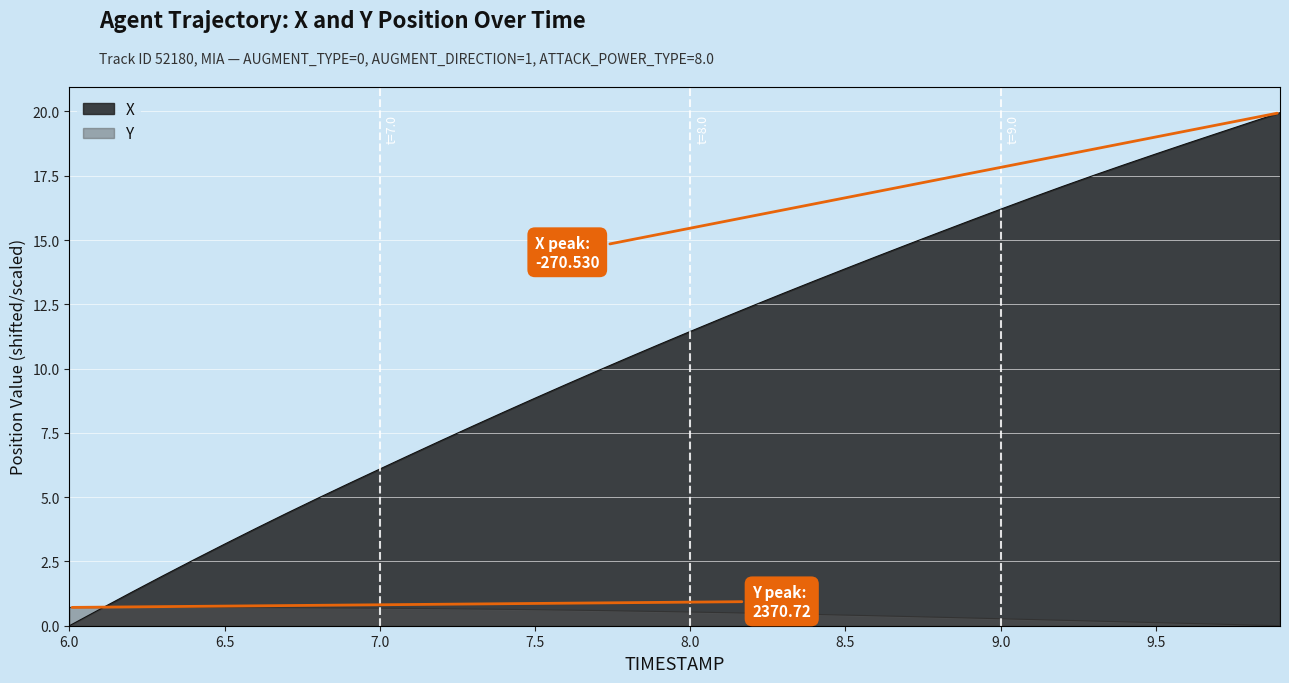

At which label does X first exceed 11?

8.0